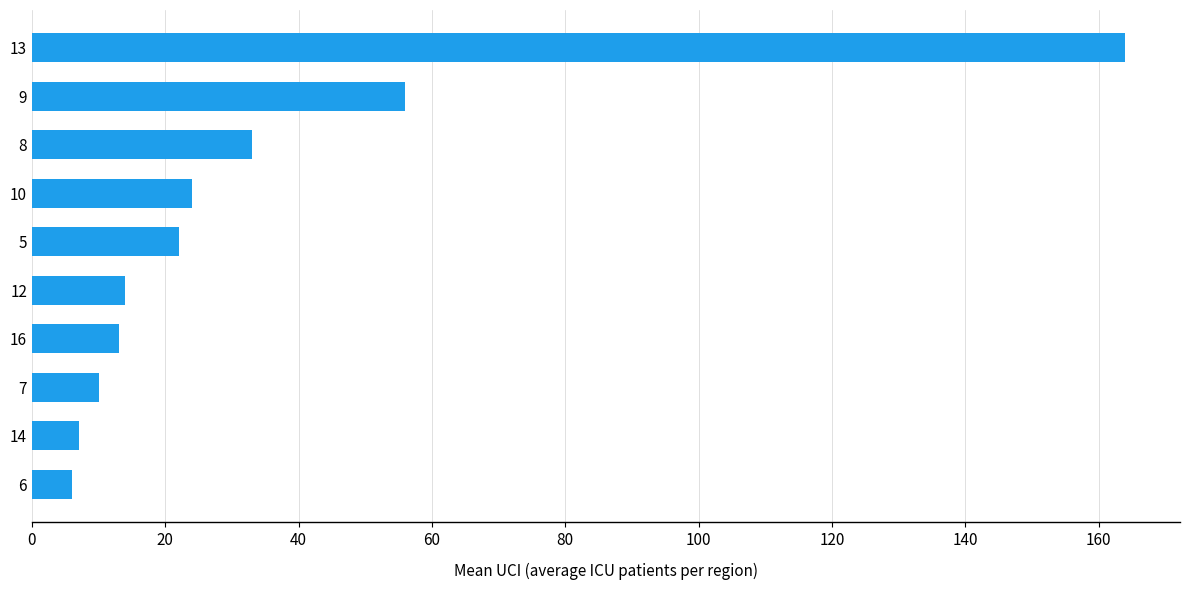

Reading top to bottom, transcribe all the data shown in this chart.

164	56	33	24	22	14	13	10	7	6